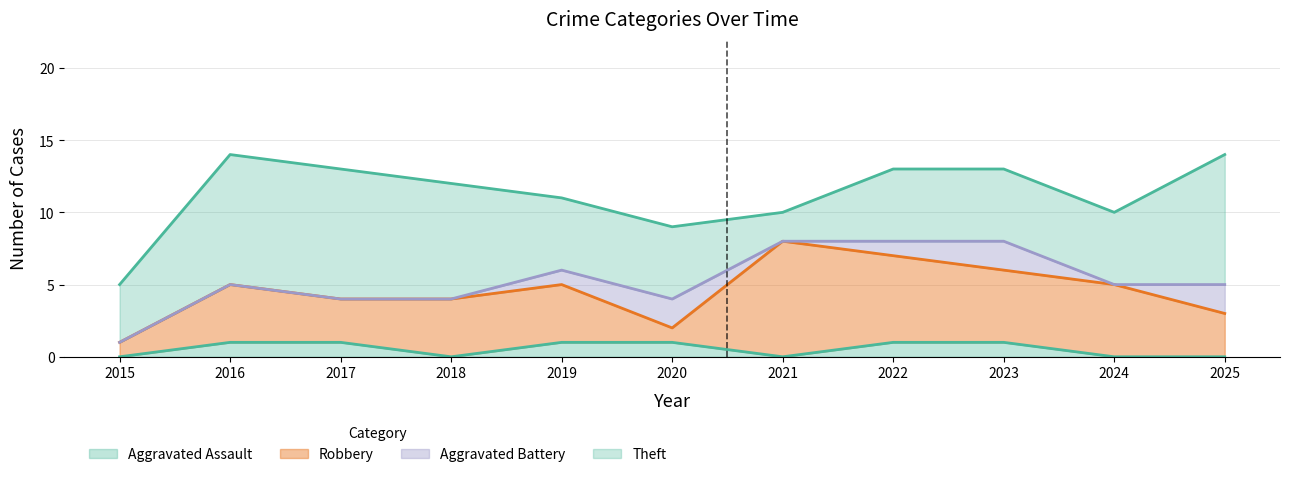

How many lines are shown in the chart?

4